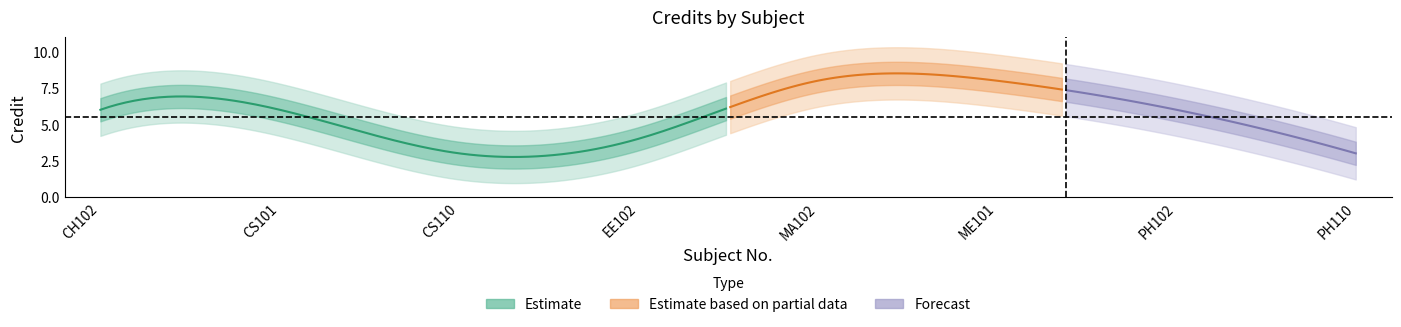

What is the difference between the maximum and minimum values?

5